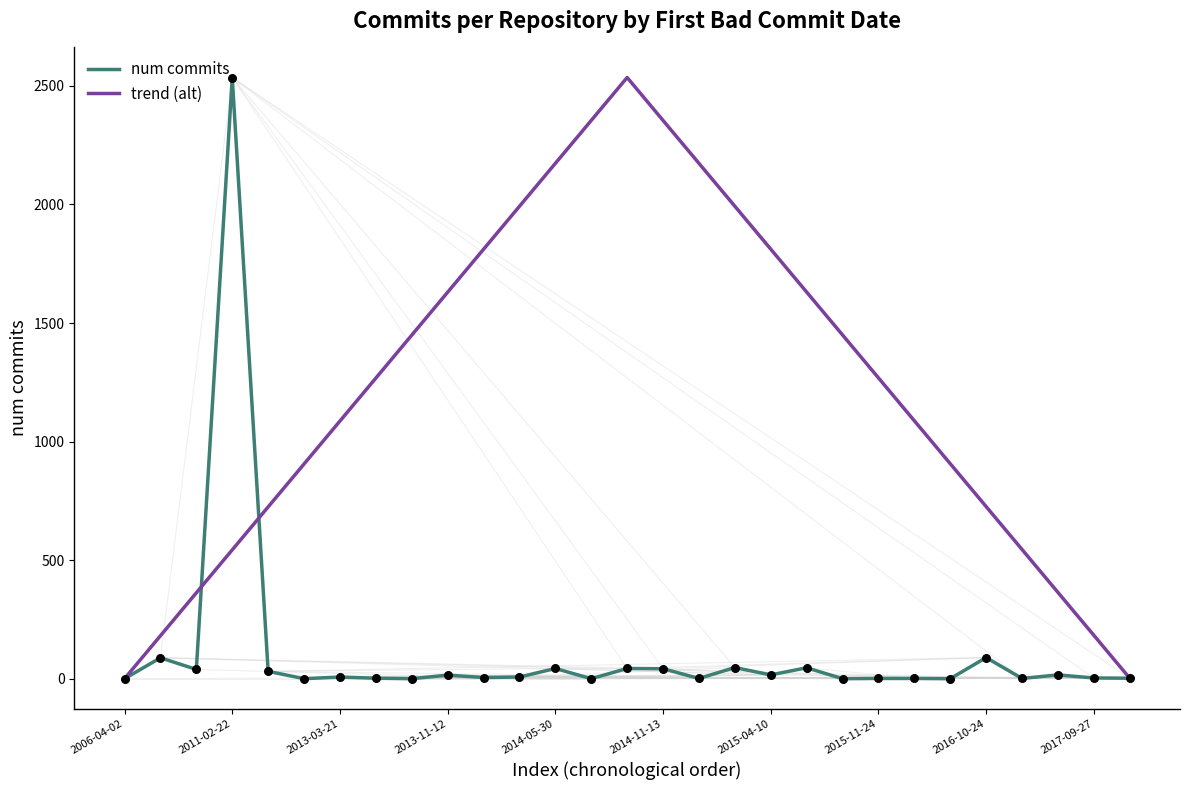

Which series has the largest total across all categories?

num commits